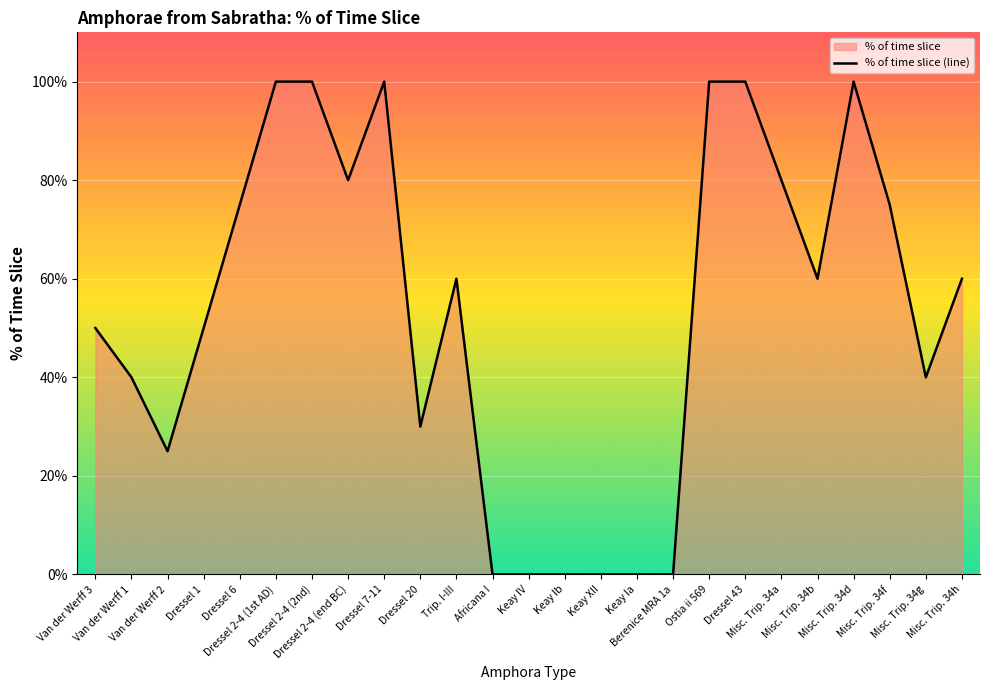

True or false: the data shows 1.1 at Dressel 6.

False